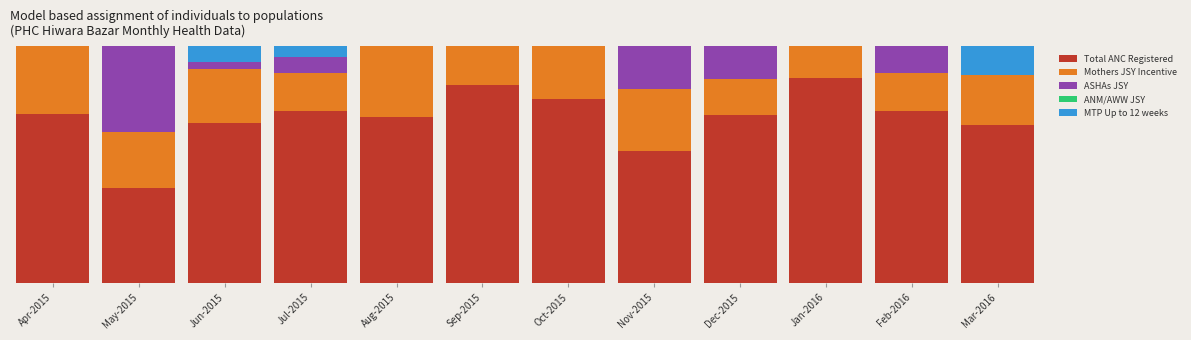

Are the bars grouped side by side (vs. stacked)?

No